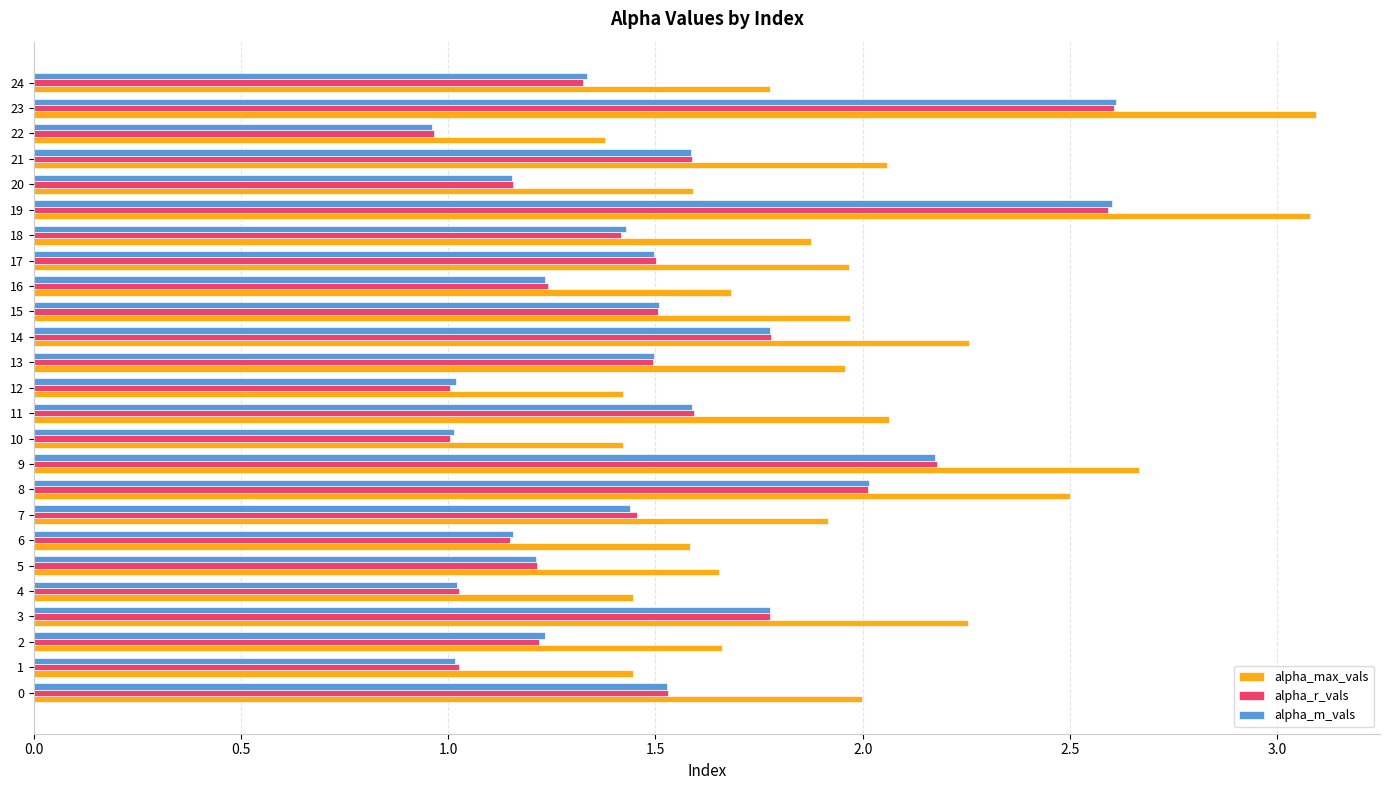

What is the maximum value for alpha_m_vals?

2.6